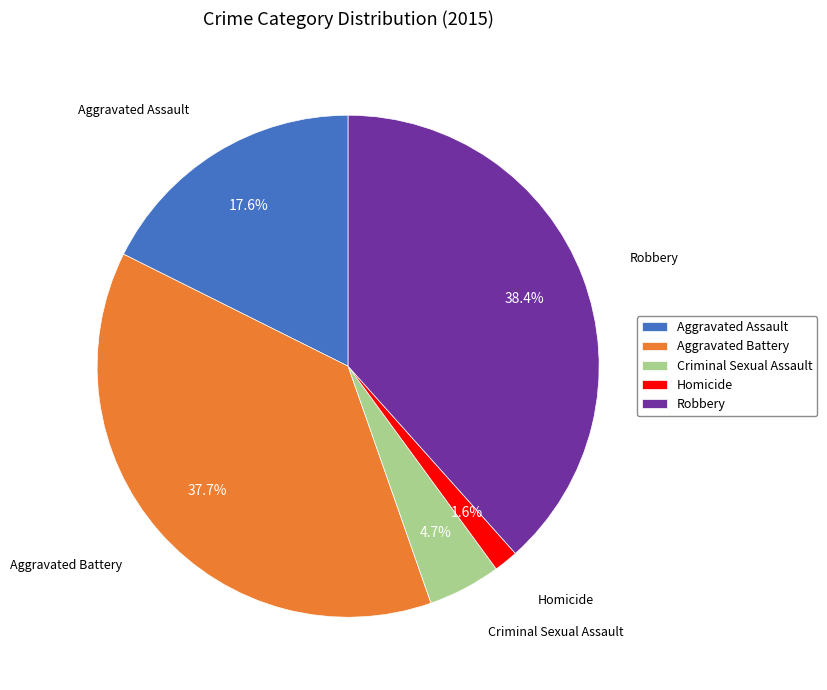

To the nearest percent, what is the difference between the largest and smallest slice percentages?

37%